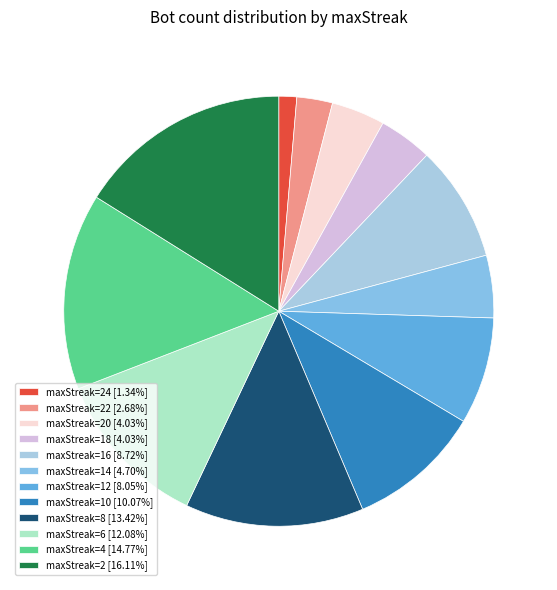

Does any single category account for the majority?

No